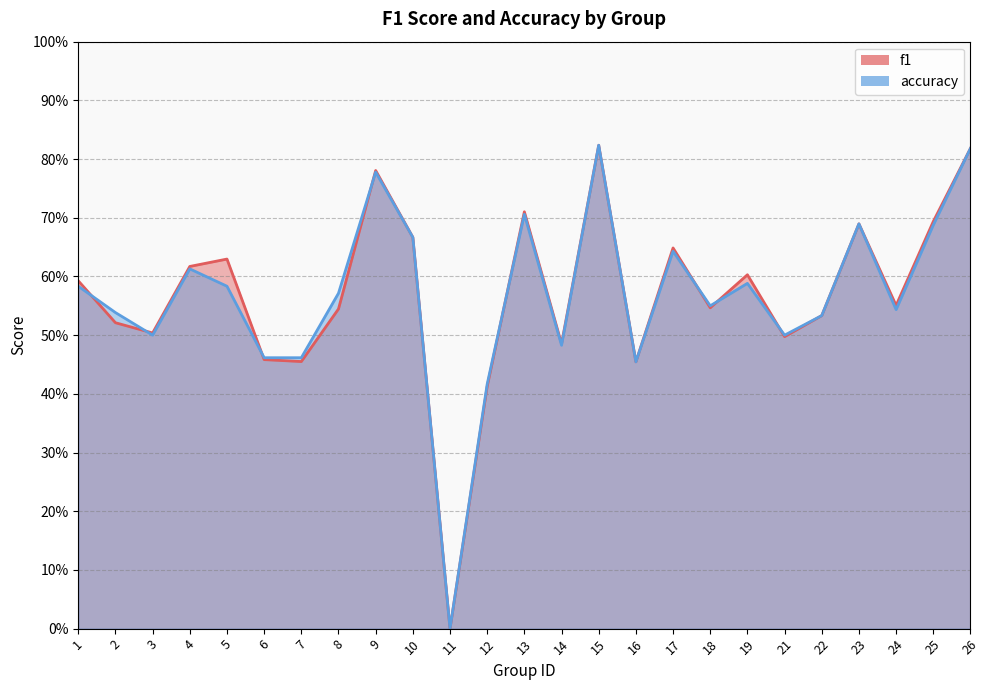

What is the maximum value shown in the chart?

0.8